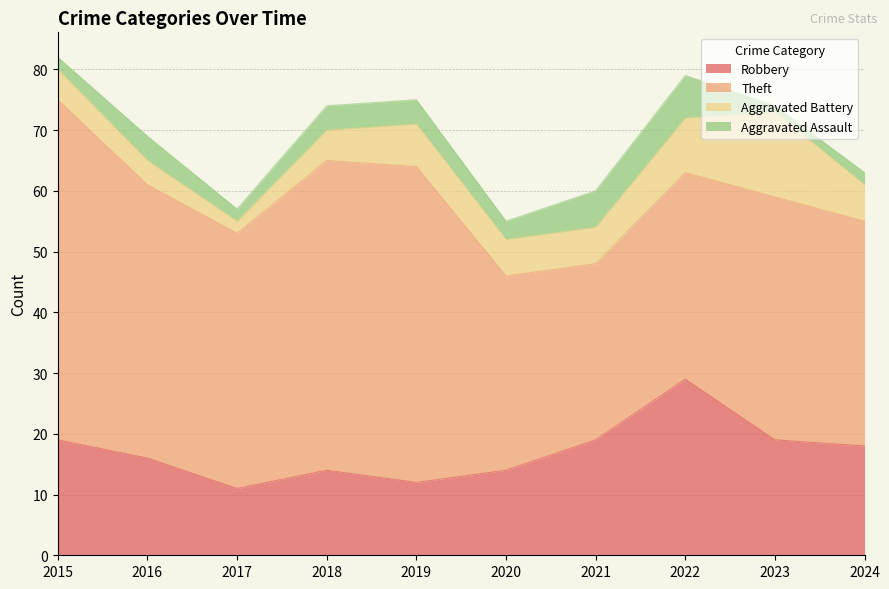

Rank the series at 2024 from highest to lowest value.

Theft, Robbery, Aggravated Battery, Aggravated Assault